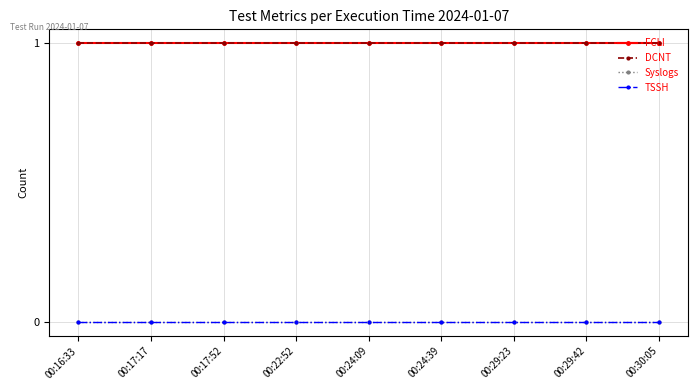

Rank the categories by FCLI value from highest to lowest.

00:16:33, 00:17:17, 00:17:52, 00:22:52, 00:24:09, 00:24:39, 00:29:23, 00:29:42, 00:30:05